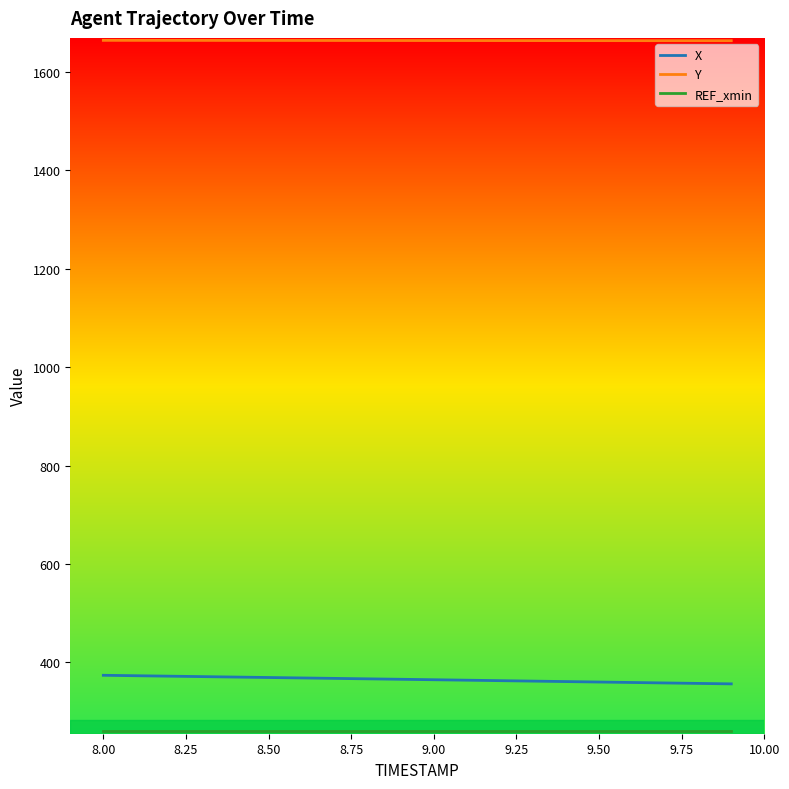

What is the maximum value shown in the chart?

1664.4